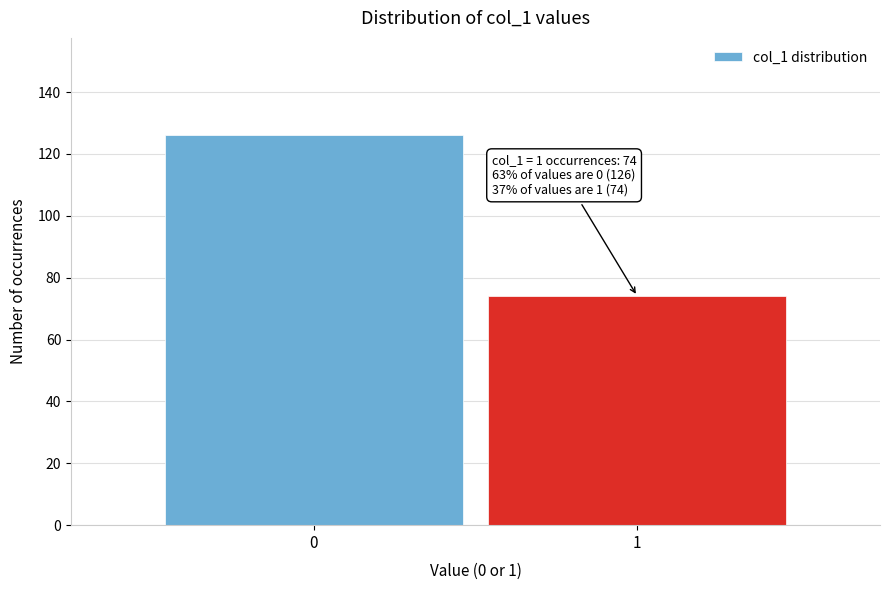

Reading right to left, list all the values displayed in this chart.

1=74	0=126